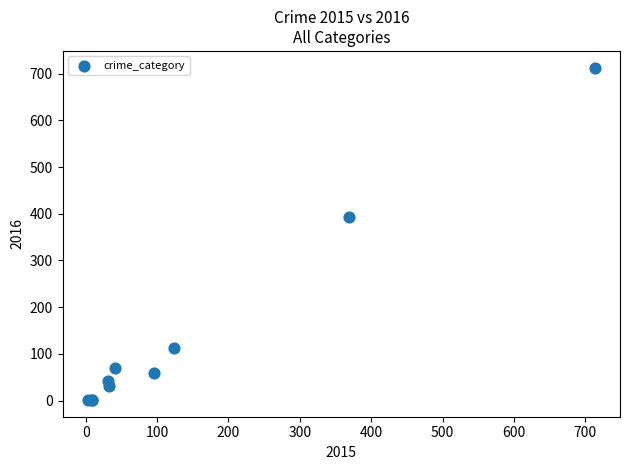

What Y value in the scatter plot is closest to 357?

394